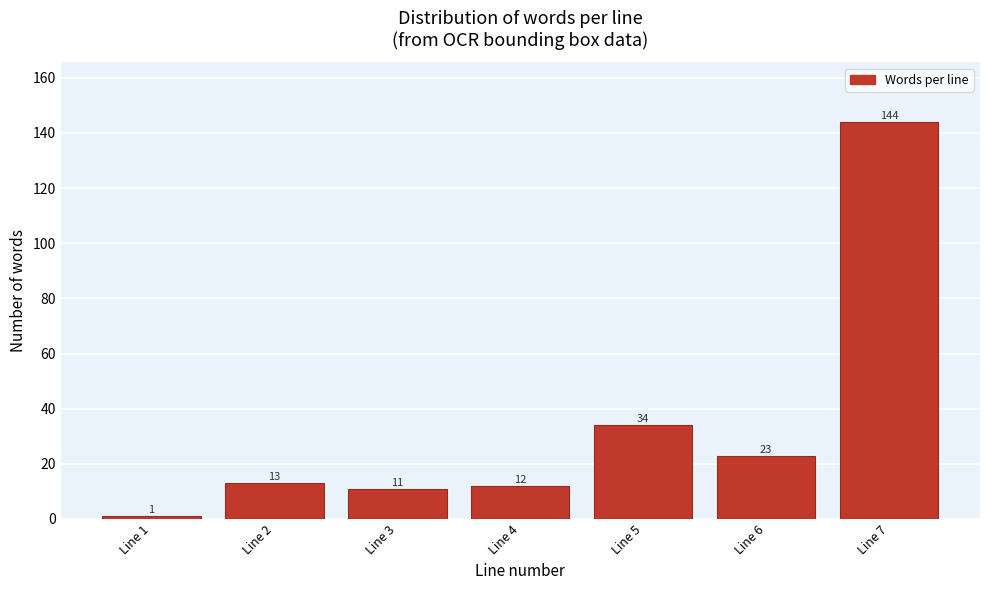

Reading left to right, what are all the values shown in this chart?

Line 1=1	Line 2=13	Line 3=11	Line 4=12	Line 5=34	Line 6=23	Line 7=144